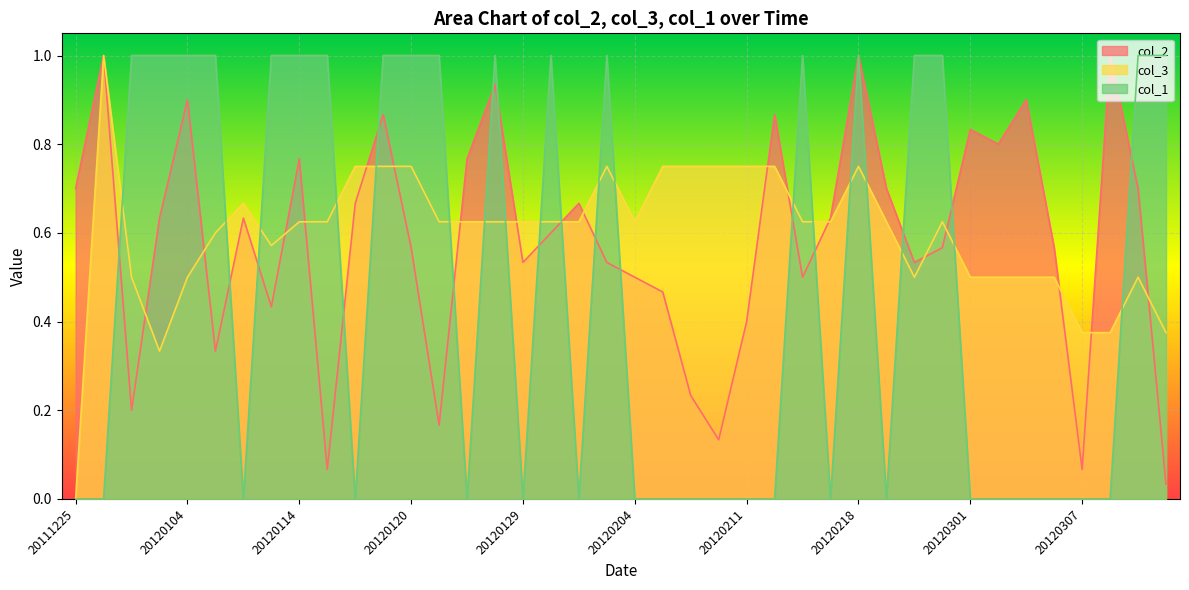

What are all the series names shown in the legend?

col_2, col_3, col_1